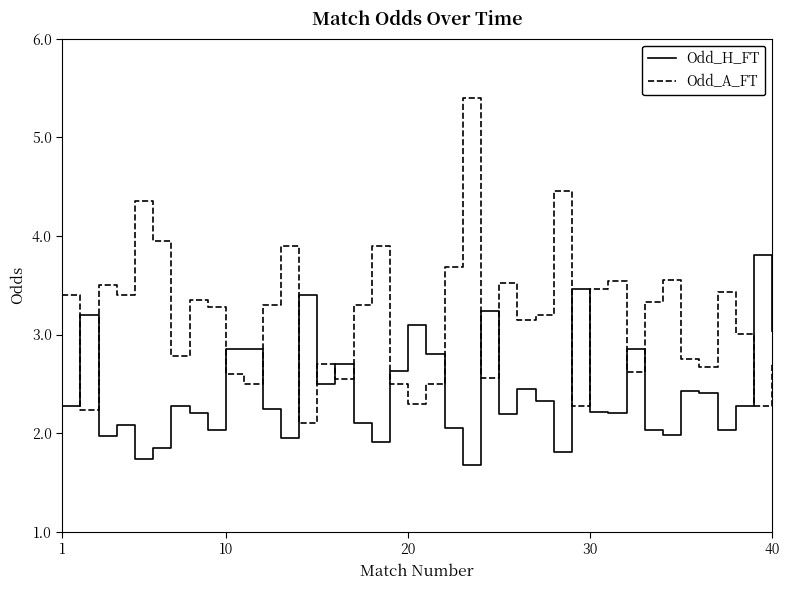

What is the smallest value displayed?

1.7